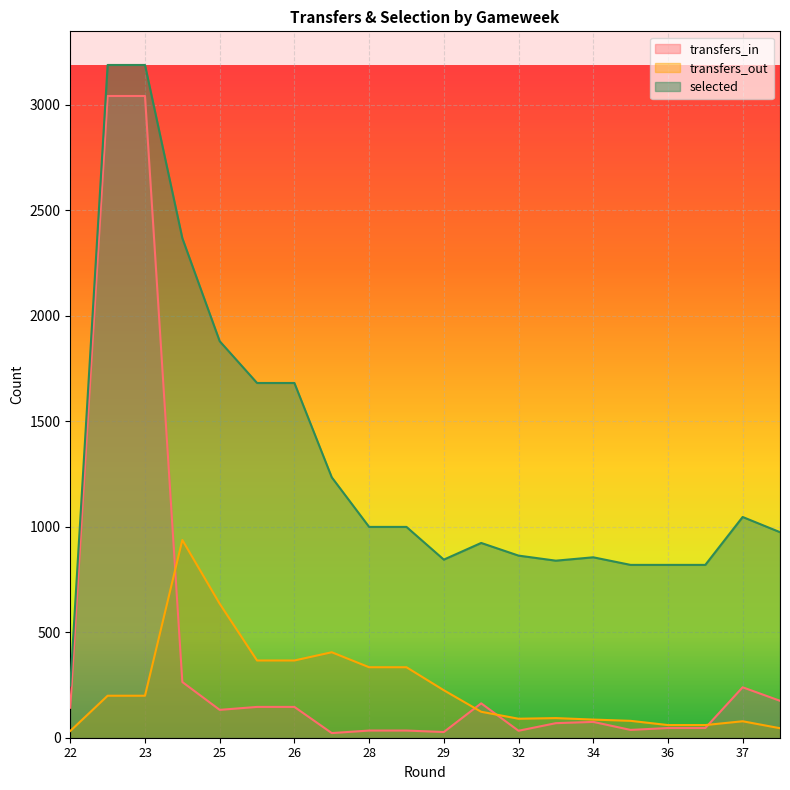

What is the difference between the transfers_out values at 36 and 28?

274